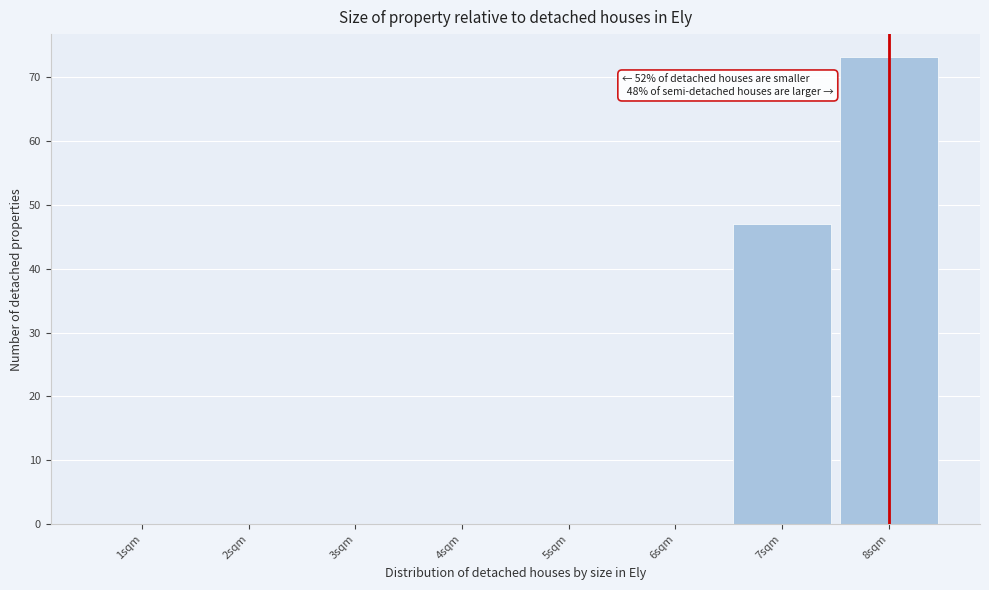

Which range on the x-axis has the tallest bar?

7.5 to 8.5